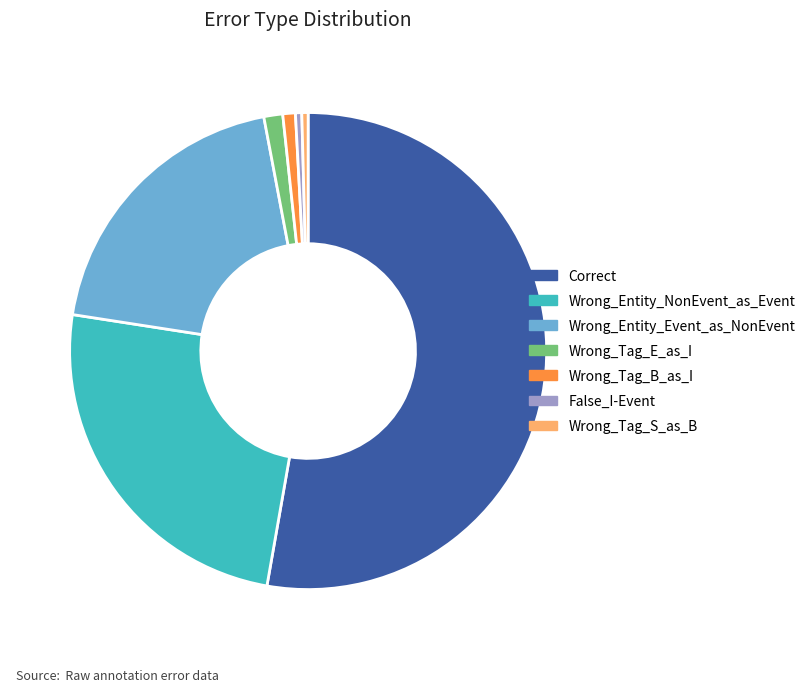

What is the ratio of the value at Wrong_Entity_NonEvent_as_Event to the value at Wrong_Tag_B_as_I?

29.0